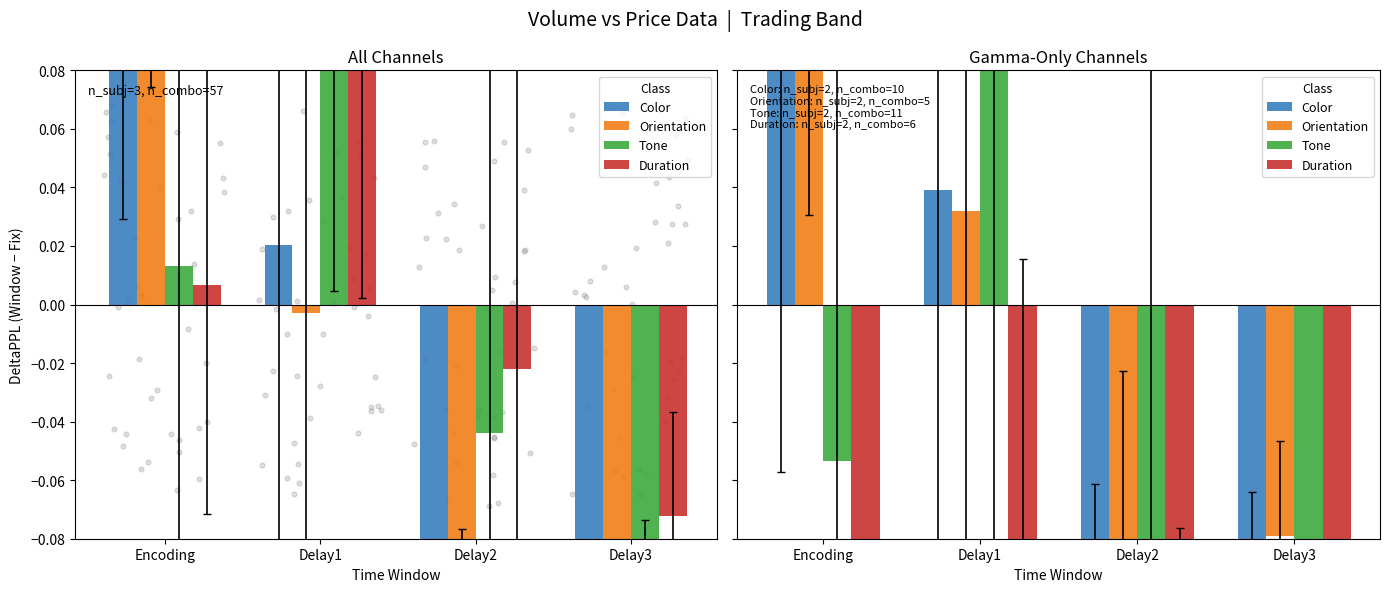

Which series reaches the maximum Y coordinate?

Orientation